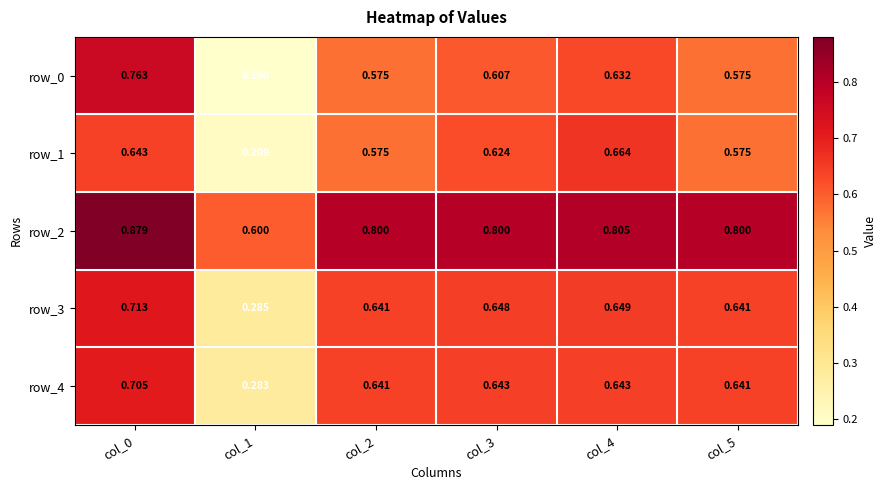

What is the total value across all series at col_5?

3.2